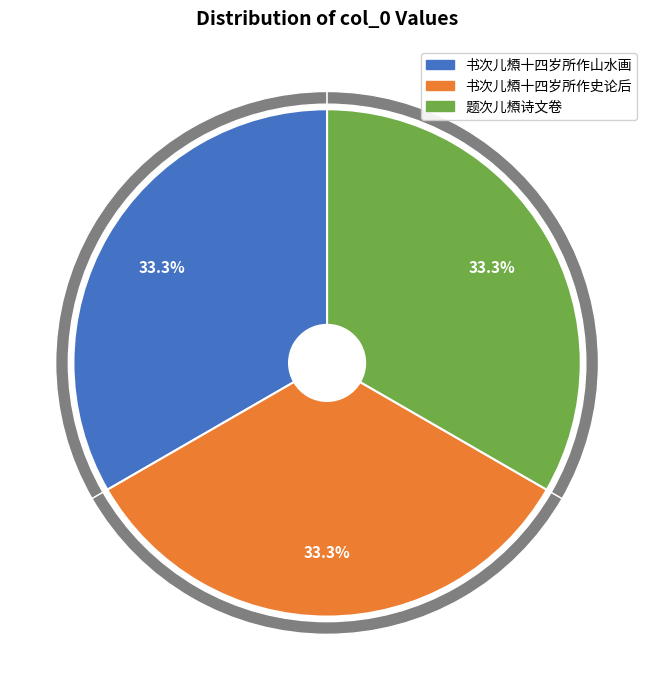

What percentage is the 题次儿槱诗文卷 slice, to the nearest percent?

33%